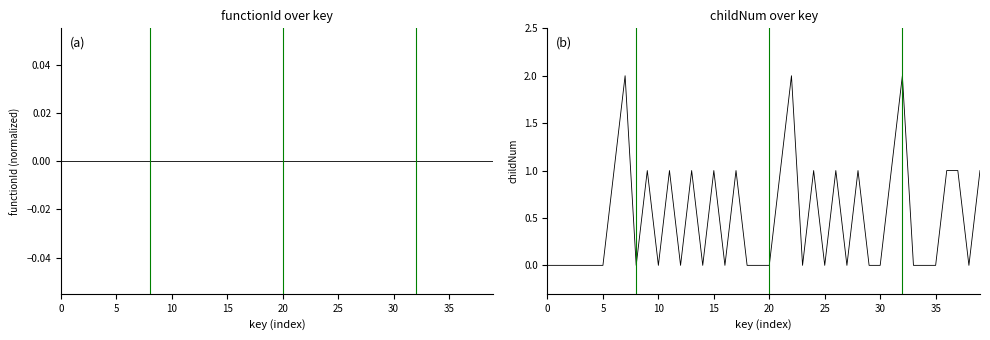

Is the value of functionId at 31 greater than the value of childNum at 29?

No